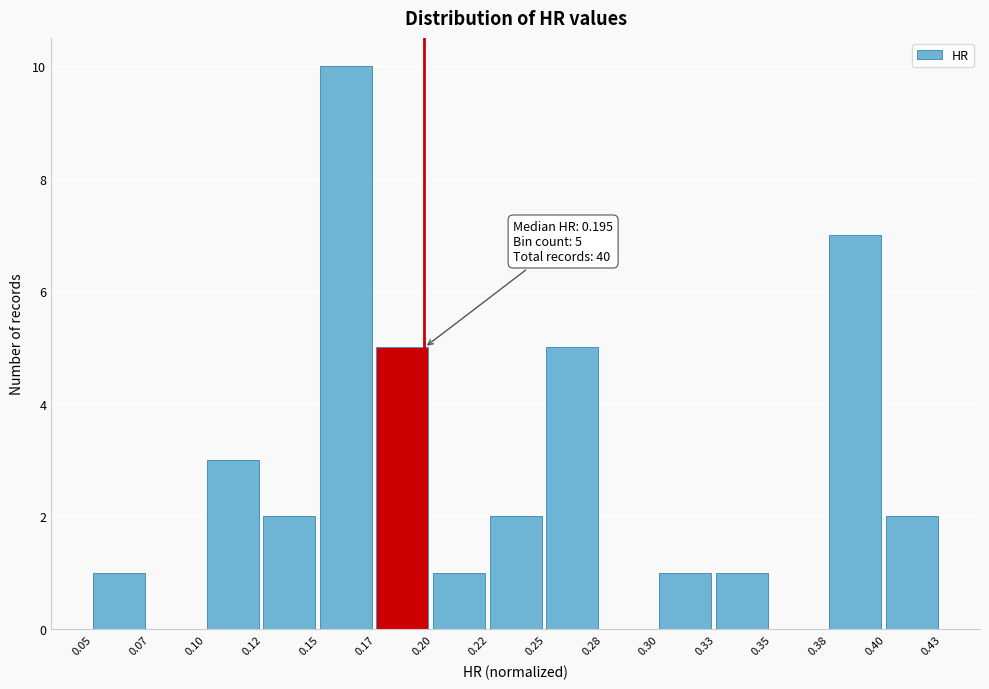

Reading left to right, extract all data points from this chart.

0.05=1	0.07=0	0.10=3	0.12=2	0.15=10	0.17=5	0.20=1	0.22=2	0.25=5	0.28=0	0.30=1	0.33=1	0.35=0	0.38=7	0.40=2